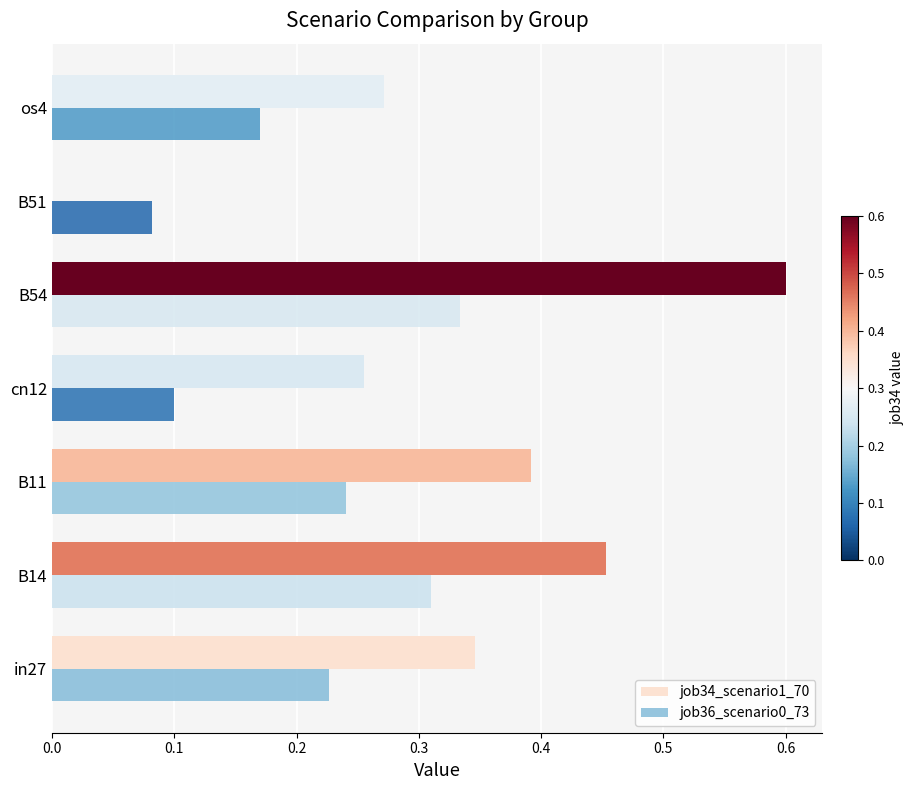

Is it true that job36_scenario0_73 equals 0.3 at os4?

False